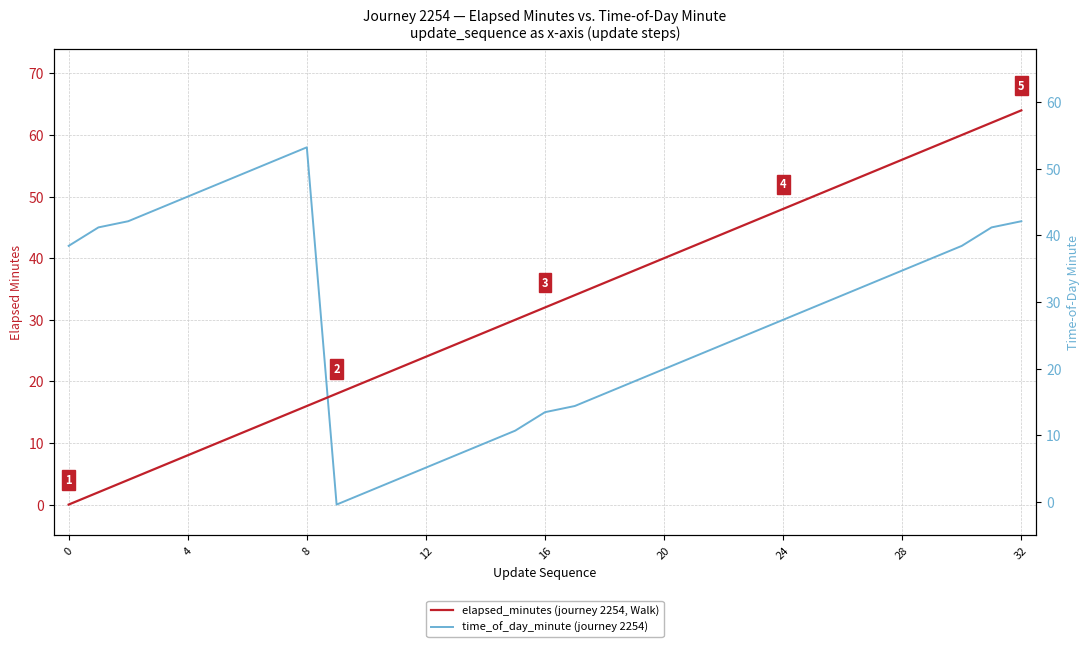

What is the difference between the maximum and minimum values in the elapsed_minutes series?

64